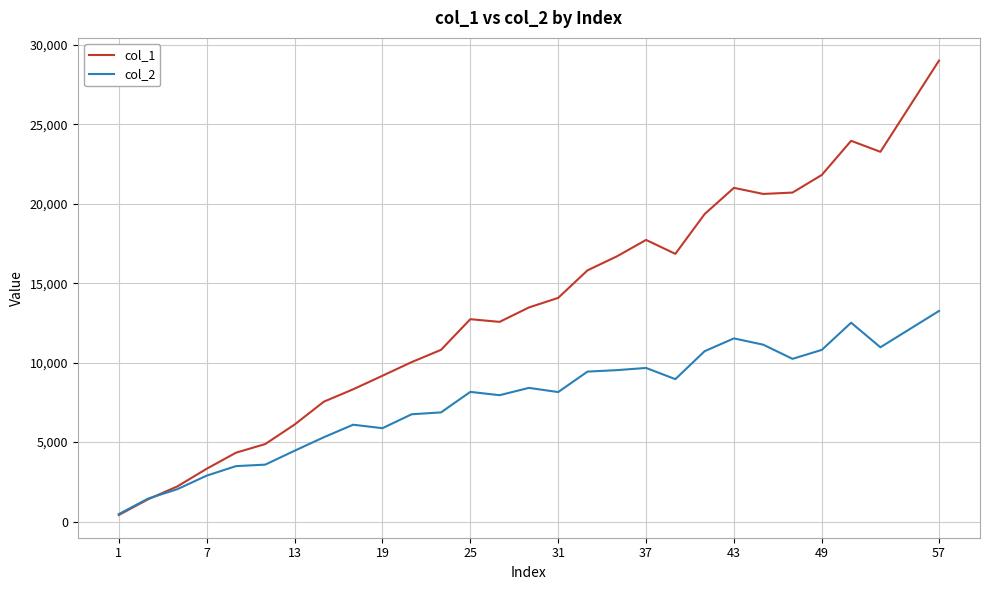

Which series has the largest range (max minus min)?

col_1